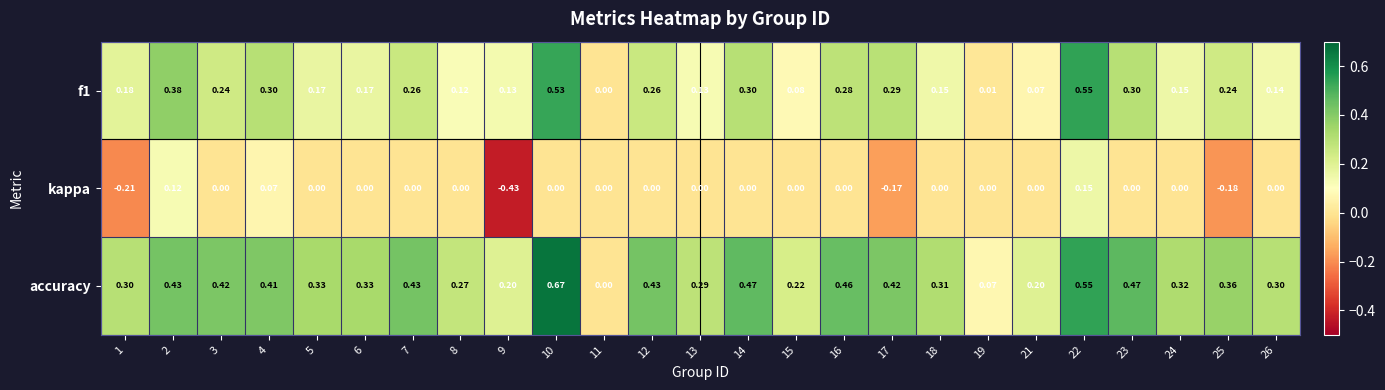

Between 3 and 11, which series saw the biggest shift?

accuracy